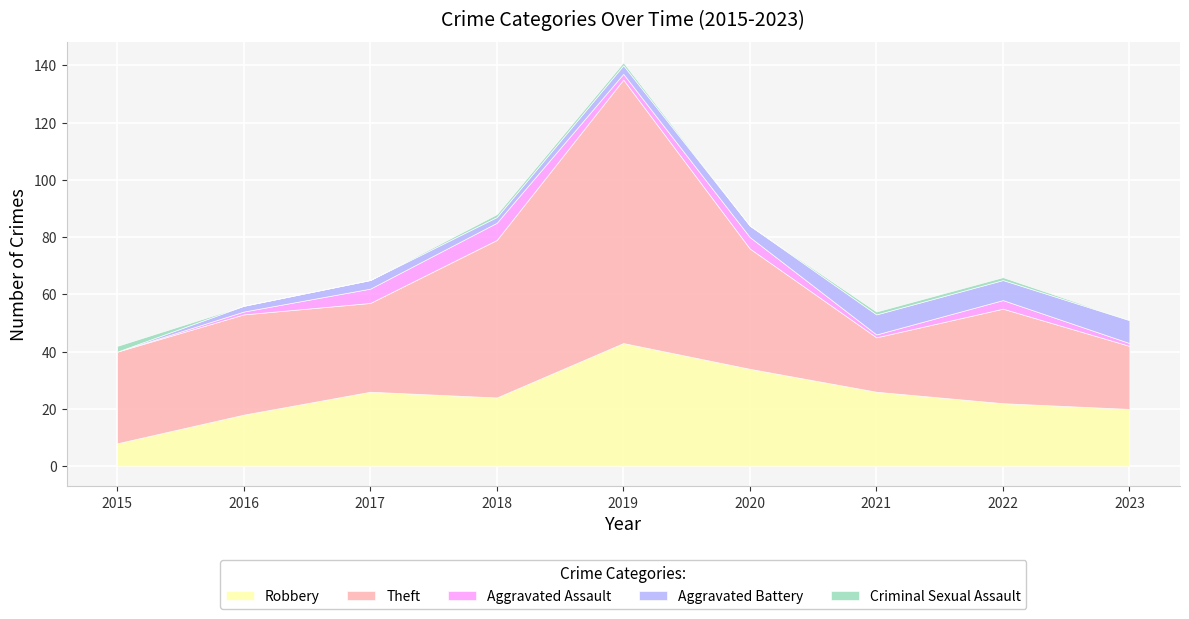

How many interior local peaks does the Robbery series have?

2